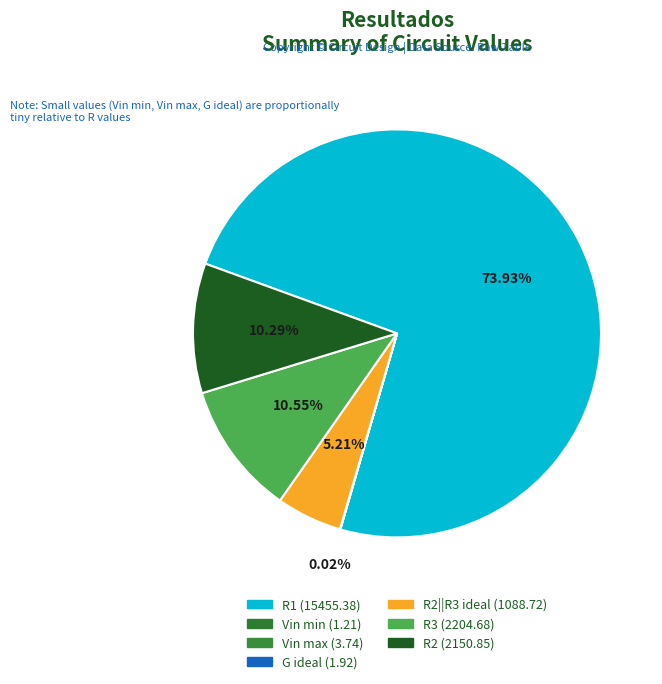

Which category has the biggest portion of the pie?

R1